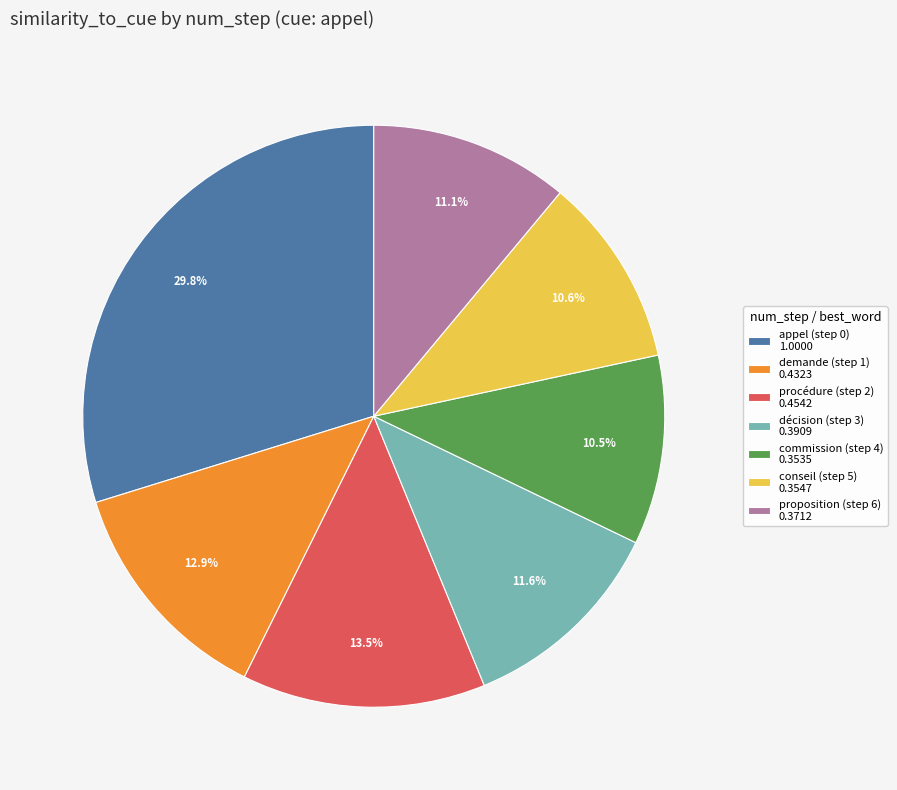

Is proposition (step 6) 0.3712 the majority of the pie?

No